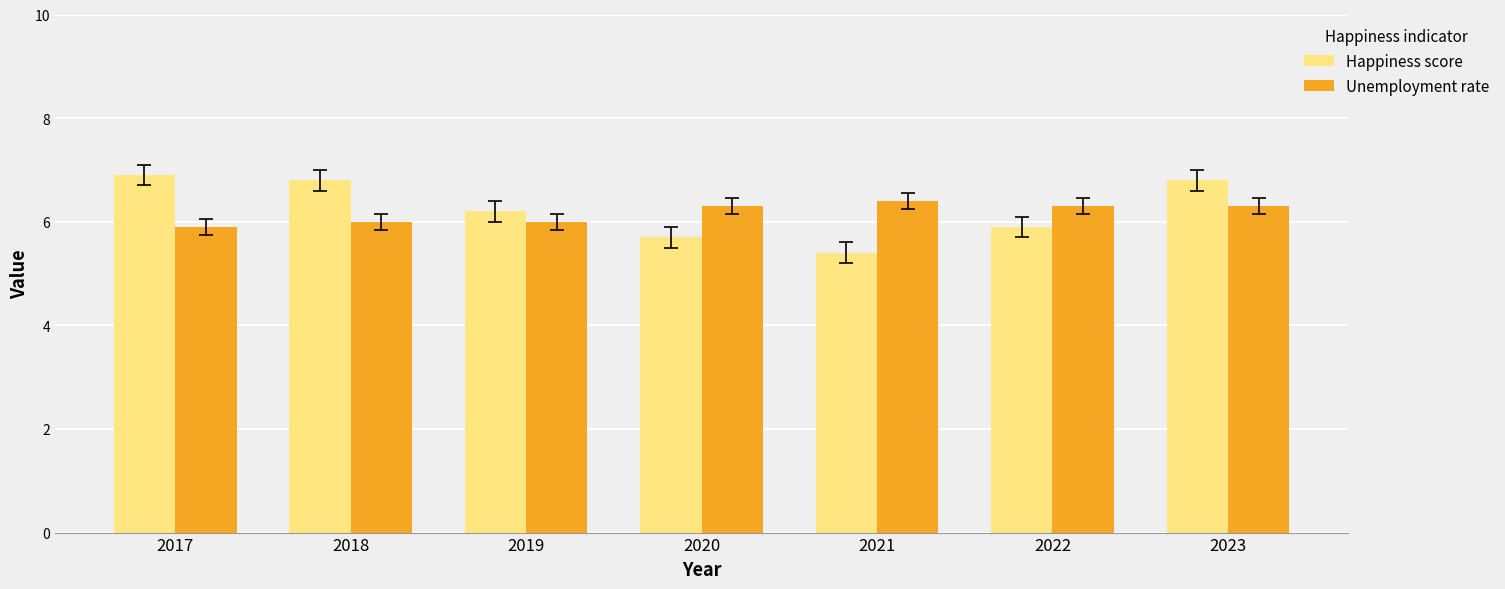

At which label does Happiness score first exceed 6?

2017